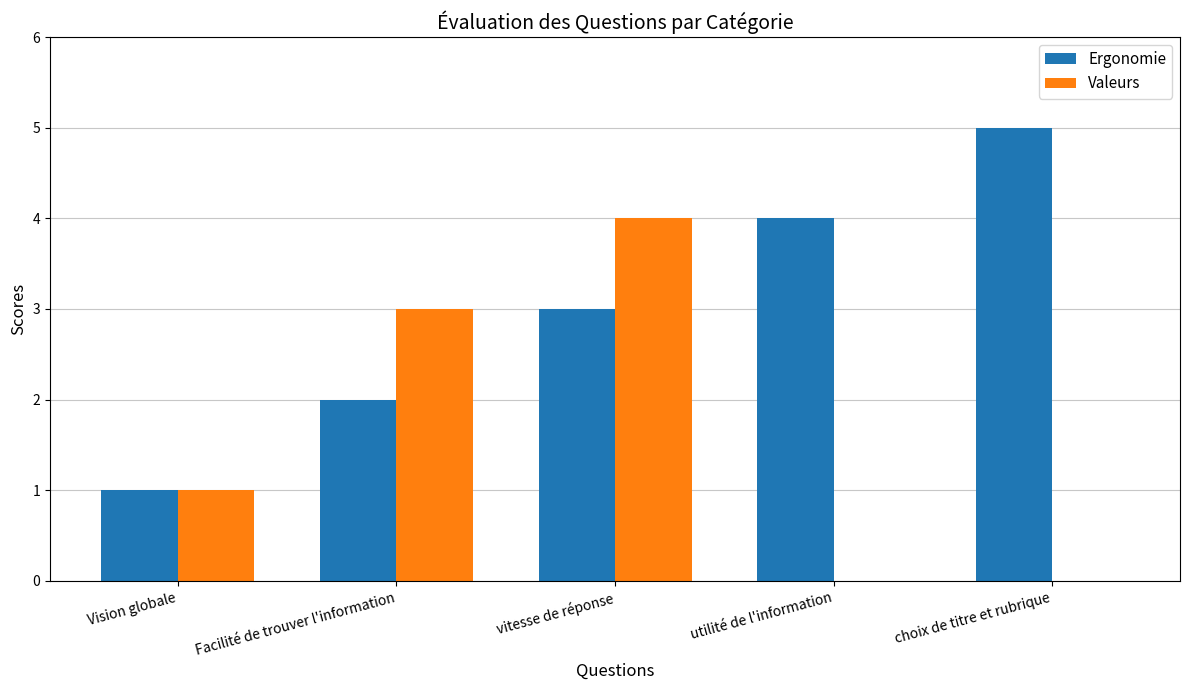

Which series has the largest total across all categories?

Ergonomie